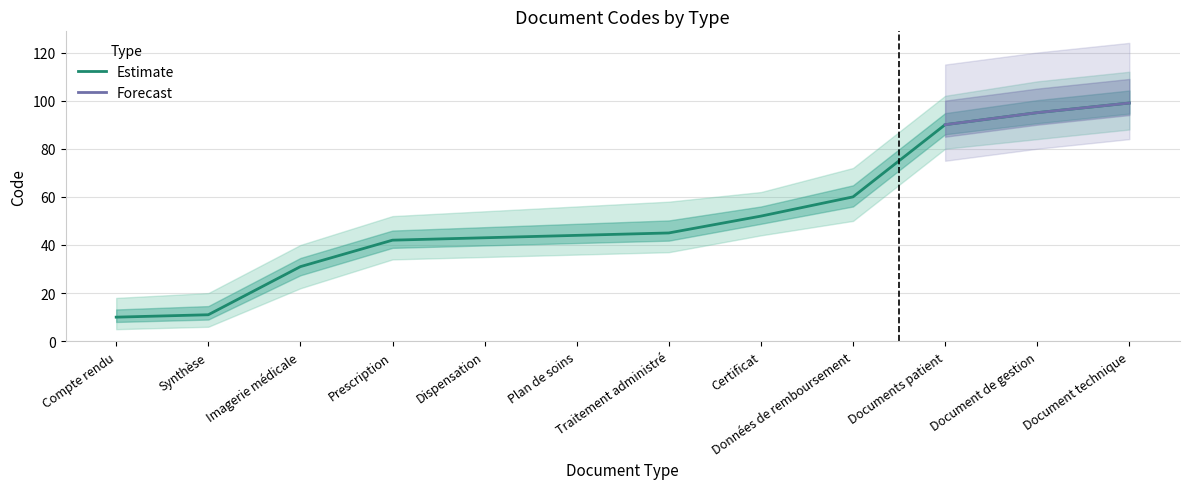

What is the lowest value of the Estimate series?

10